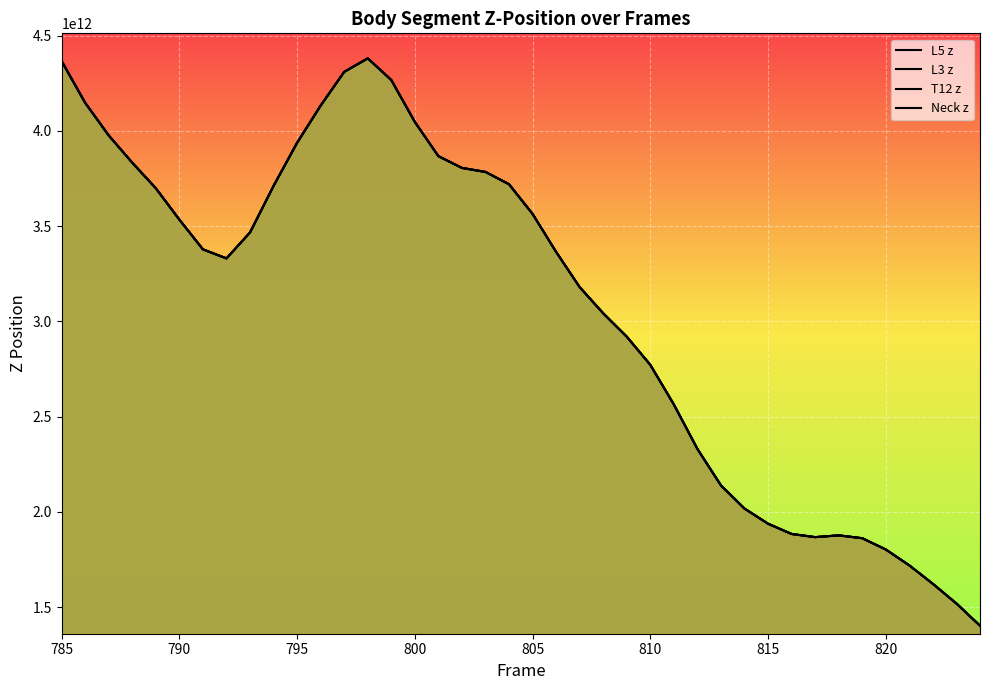

What are all the series names shown in the legend?

L5 z, L3 z, T12 z, Neck z